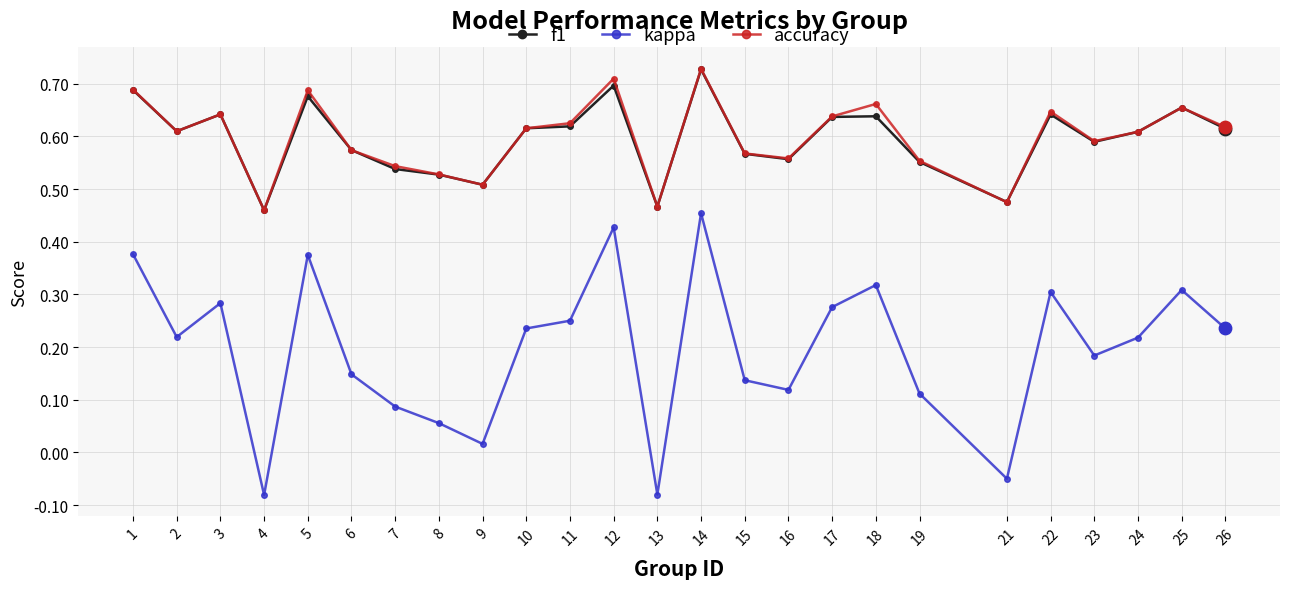

Between 12 and 13, which series saw the biggest shift?

kappa